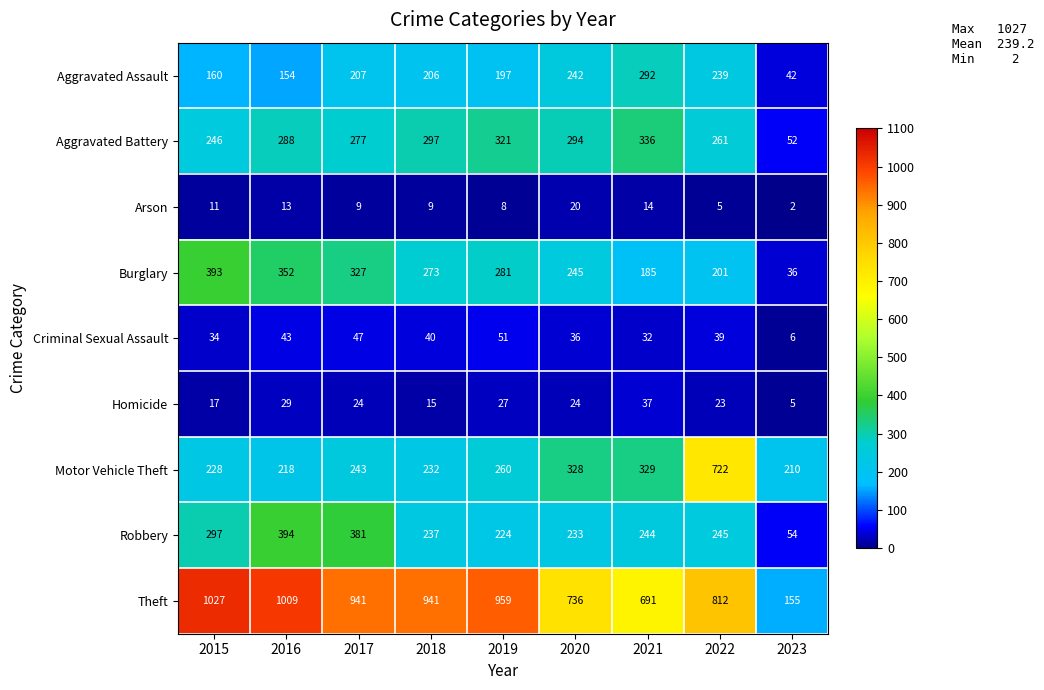

How many distinct data groups are displayed?

9